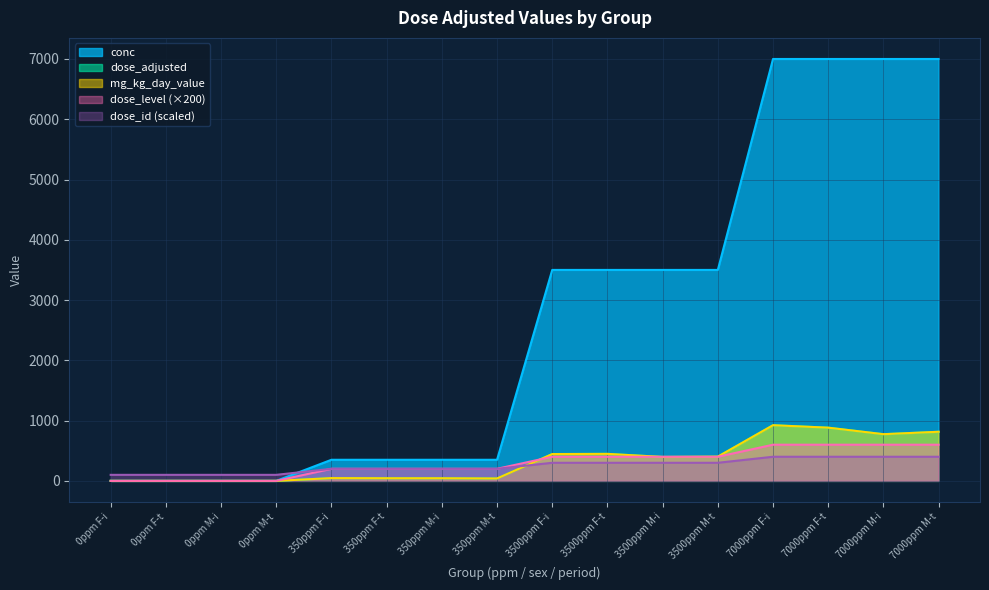

What is the sum of all mg_kg_day_value values?

5260.0